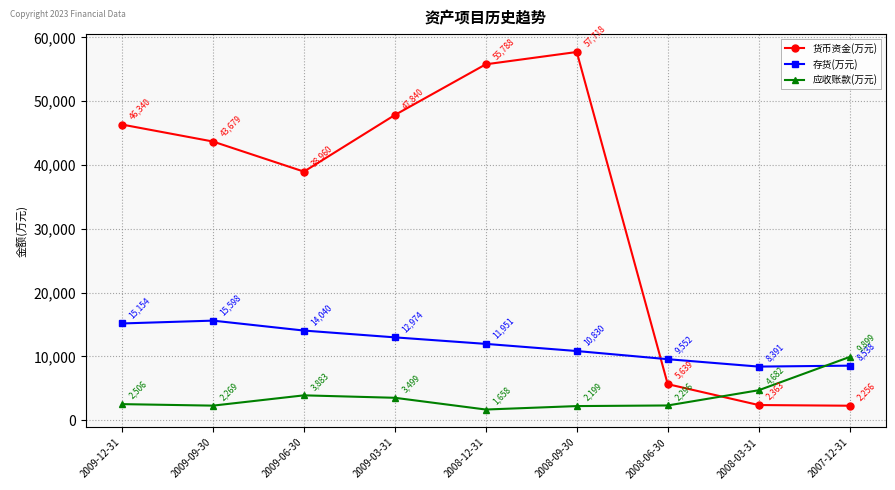

How many lines are shown in the chart?

3